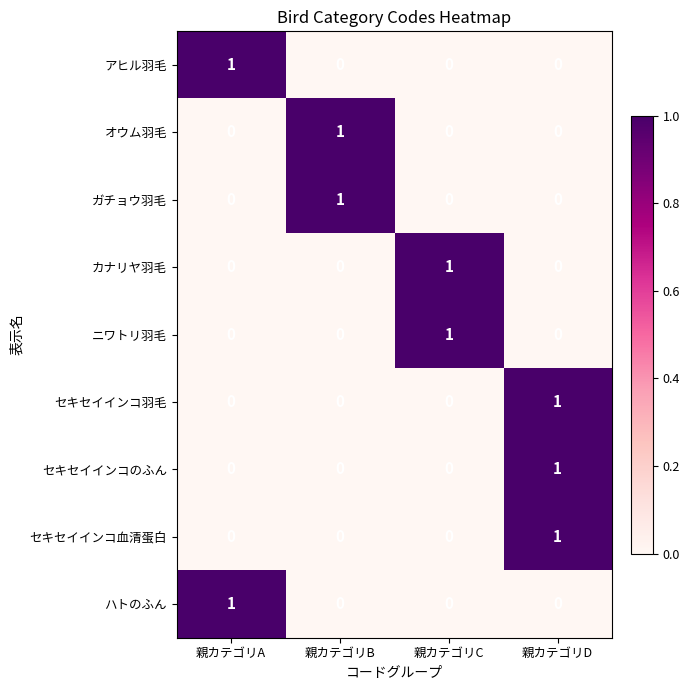

What is the total value across all series at 親カテゴリA?

2